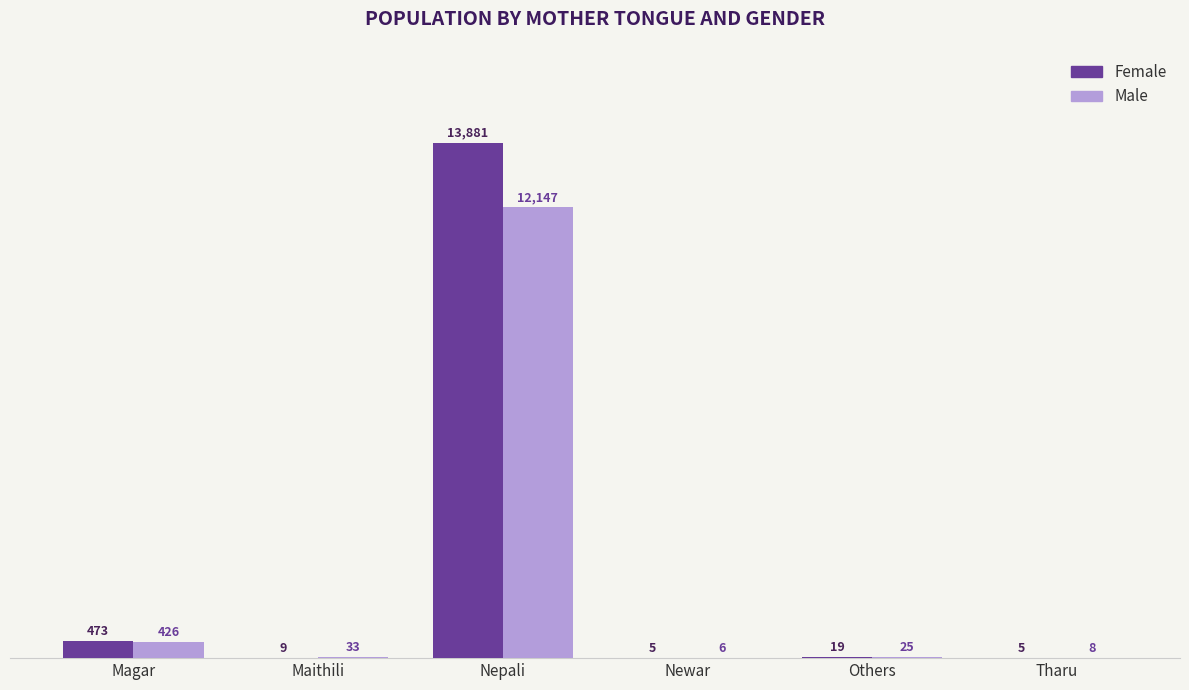

Read the Male value at Nepali, to the nearest 10.

12150